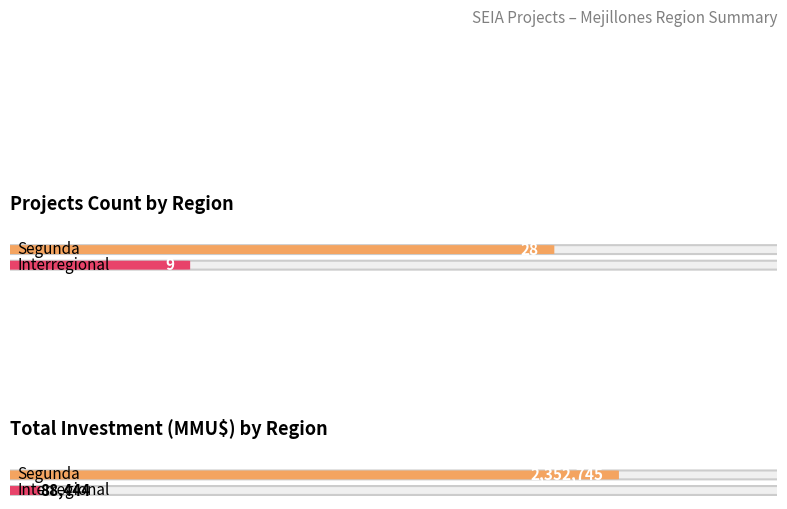

What is the label of the 4th bar from the right?

Segunda